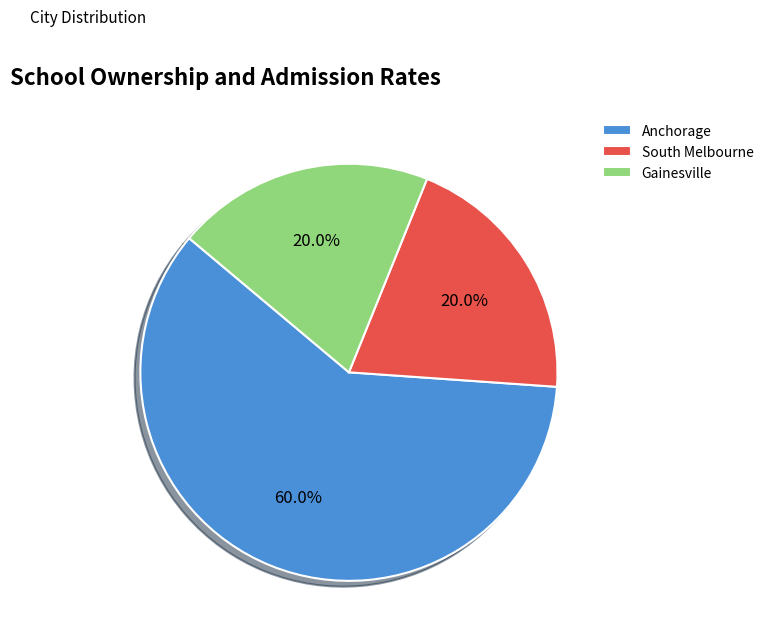

Which slice is the smallest?

South Melbourne